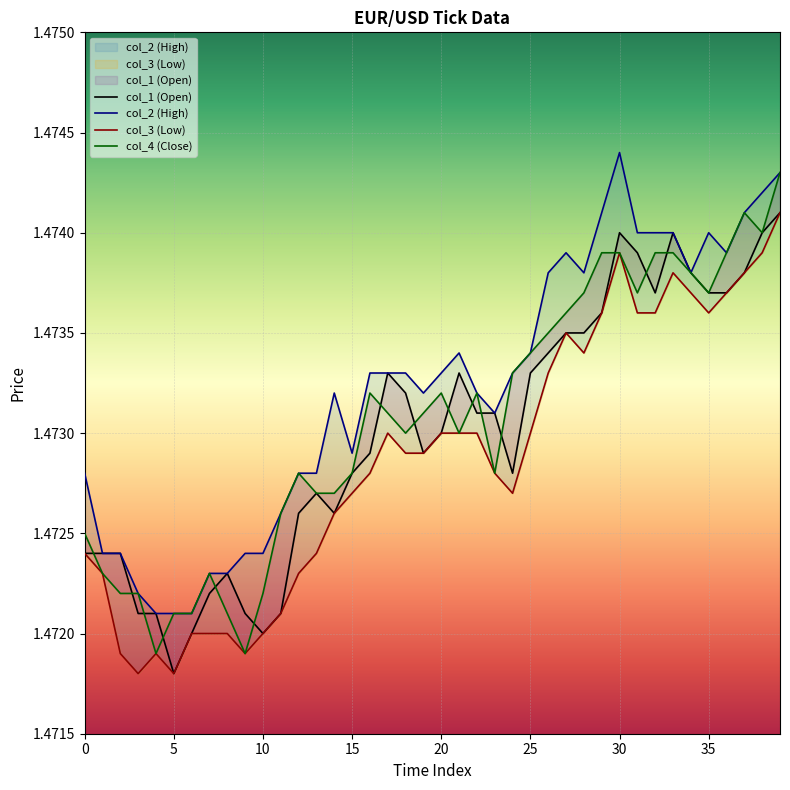

At how many categories does at least one series exceed 1?

40